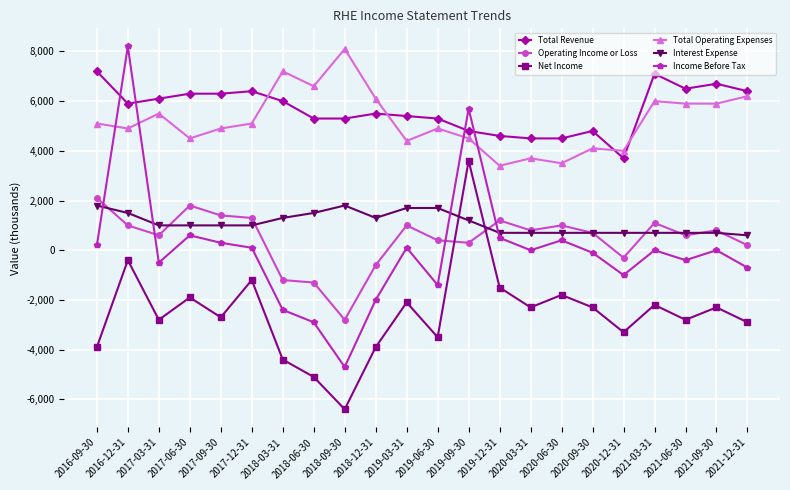

What is the approximate value of Income Before Tax at 2020-12-31, to the nearest 100?

-1000